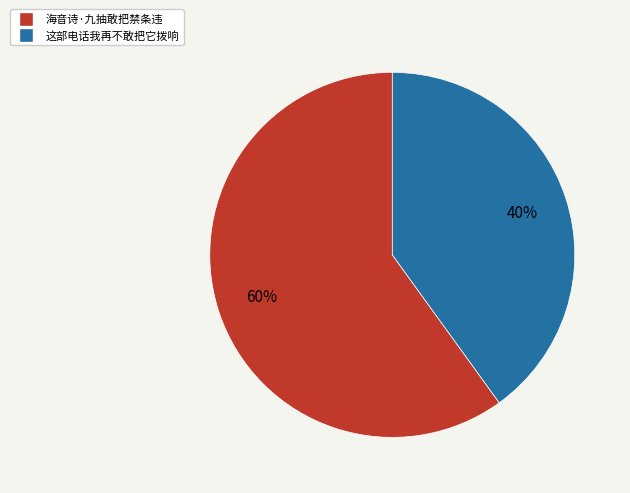

Do 这部电话我再不敢把它拨响 and 海音诗·九抽敢把禁条违 together represent more than half of the pie?

Yes